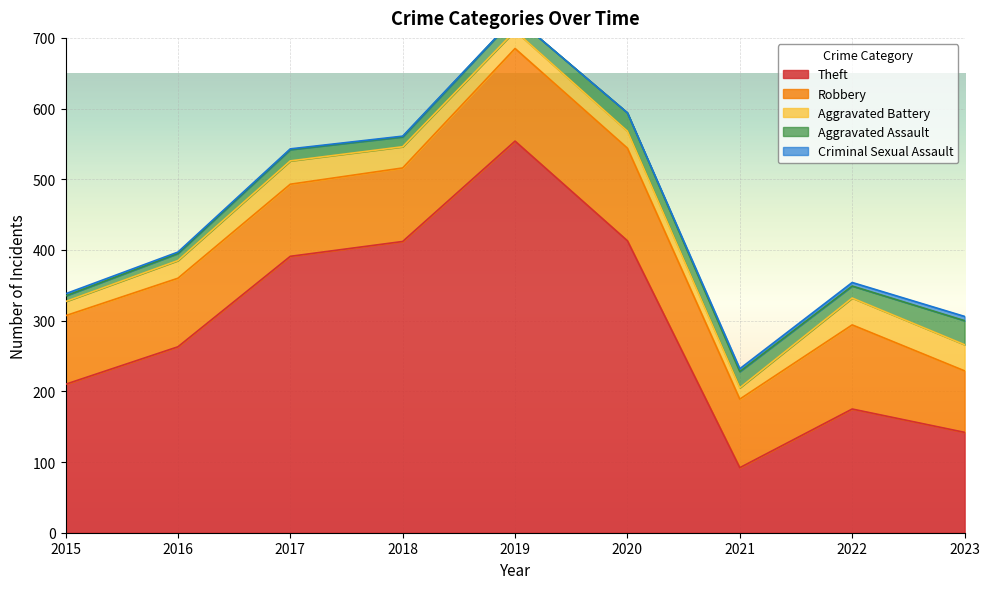

How many categories are shown in the chart?

9